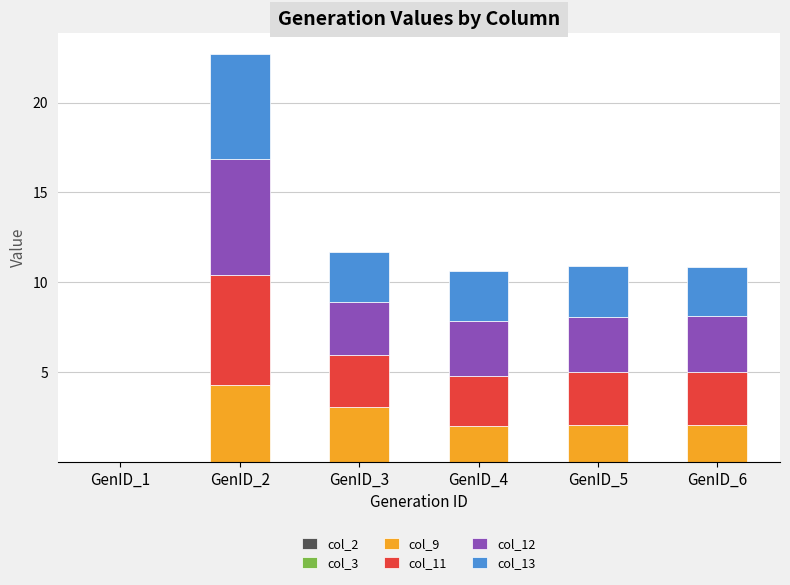

What is the total value across all series at GenID_6?

10.9